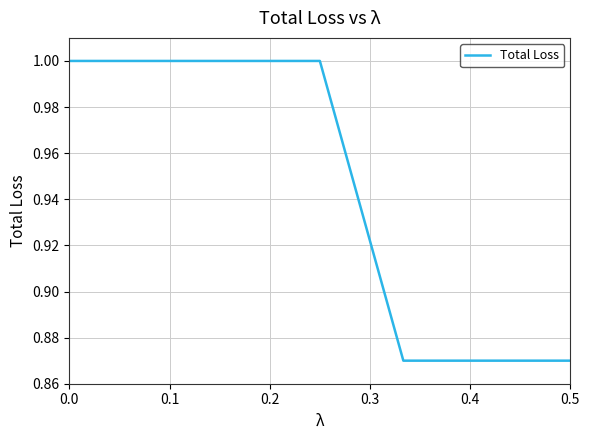

Does the chart have visible grid lines?

Yes